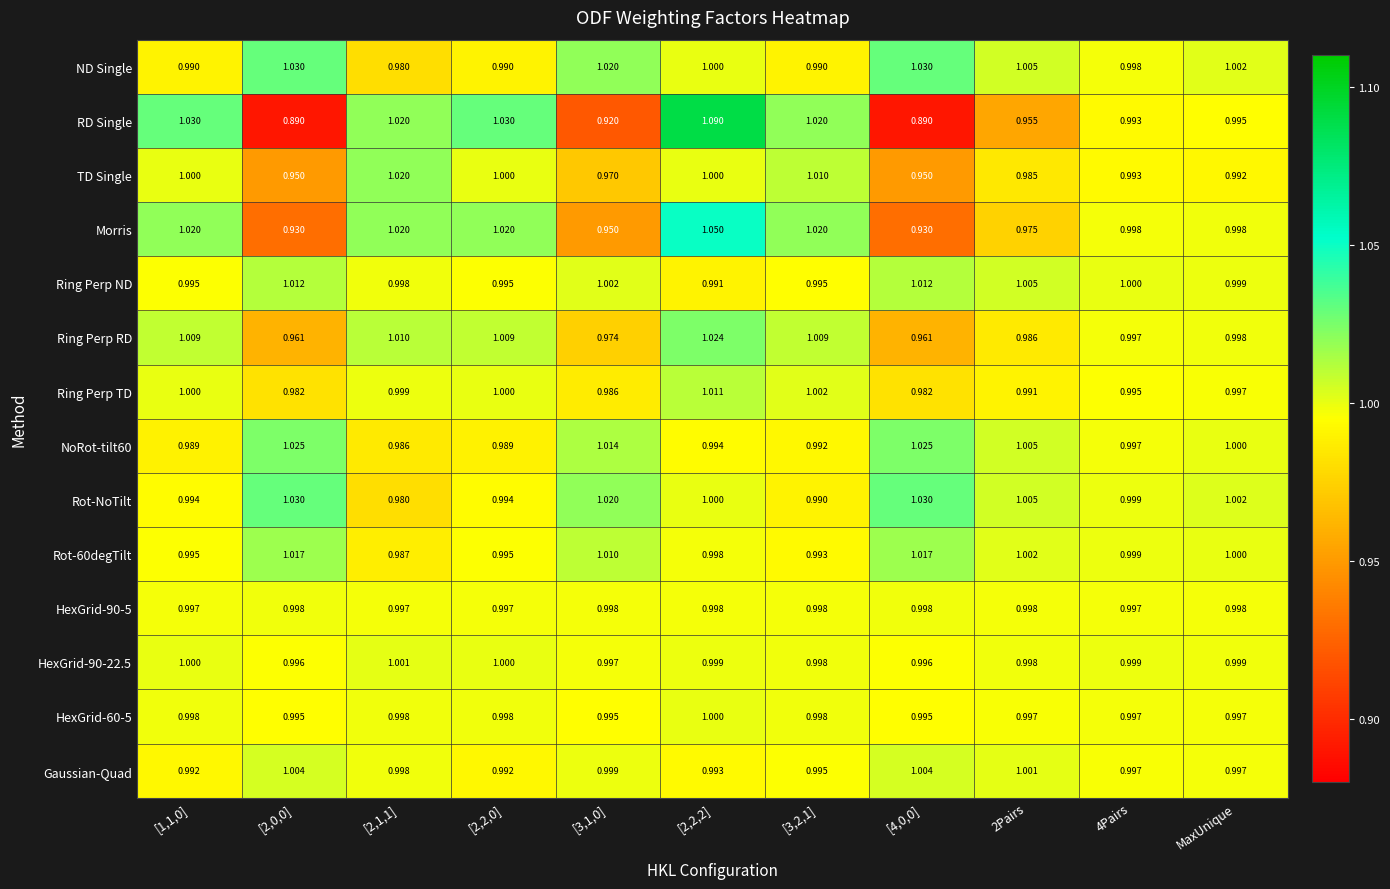

Is the value of RD Single at [3,1,0] greater than the value of HexGrid-90-22.5 at MaxUnique?

No